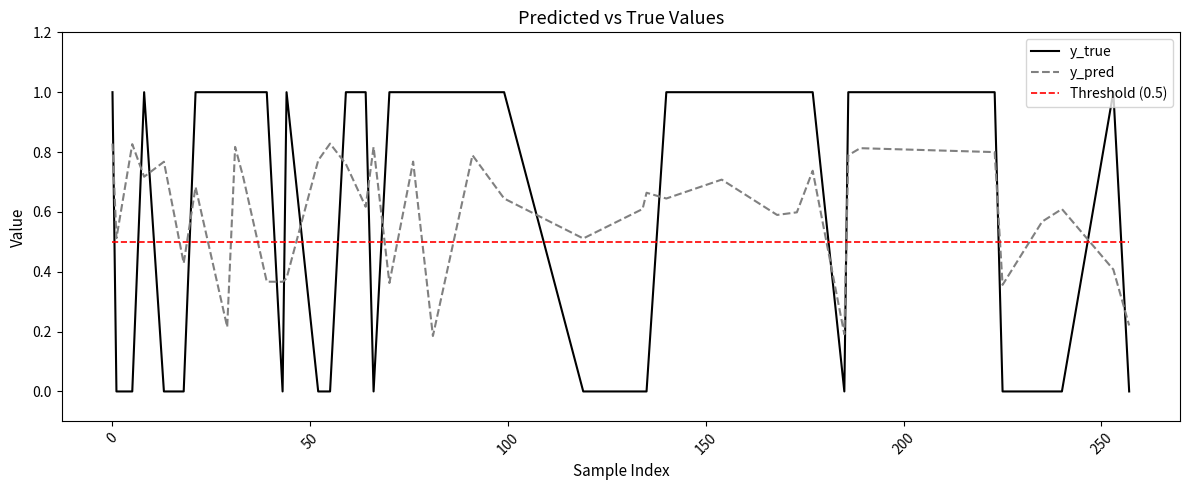

What is the highest value of the Threshold (0.5) series?

0.5